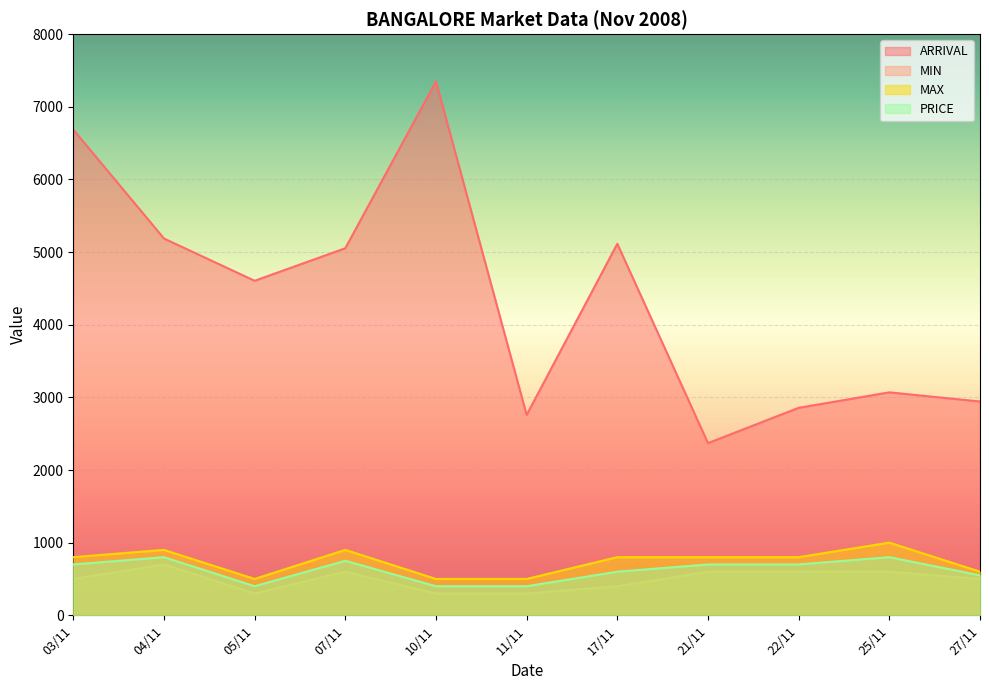

Where does the MAX series first go above 800?

04/11